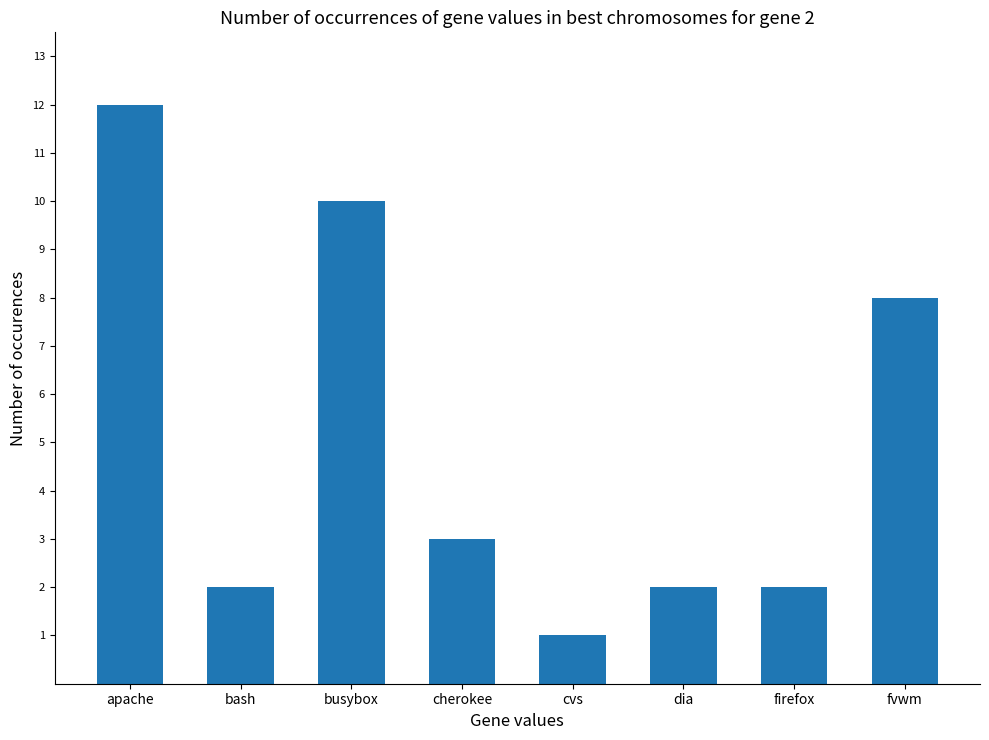

At which label is the value closest to 6?

fvwm